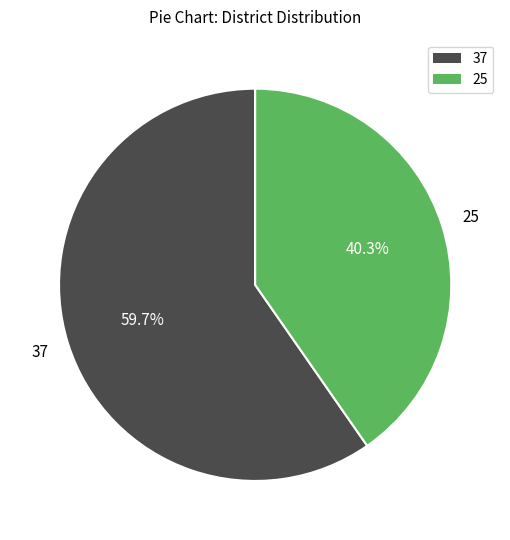

Count the number of slices in the pie.

2